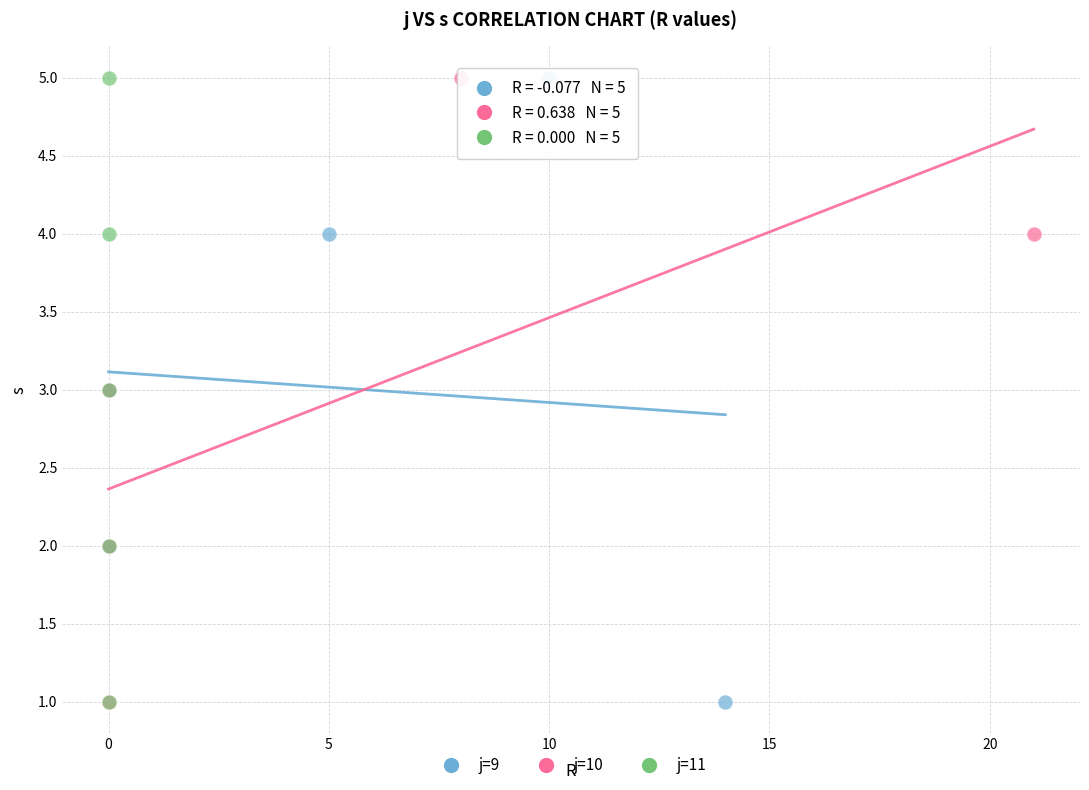

What are all the series names shown in the legend?

j=9, j=10, j=11